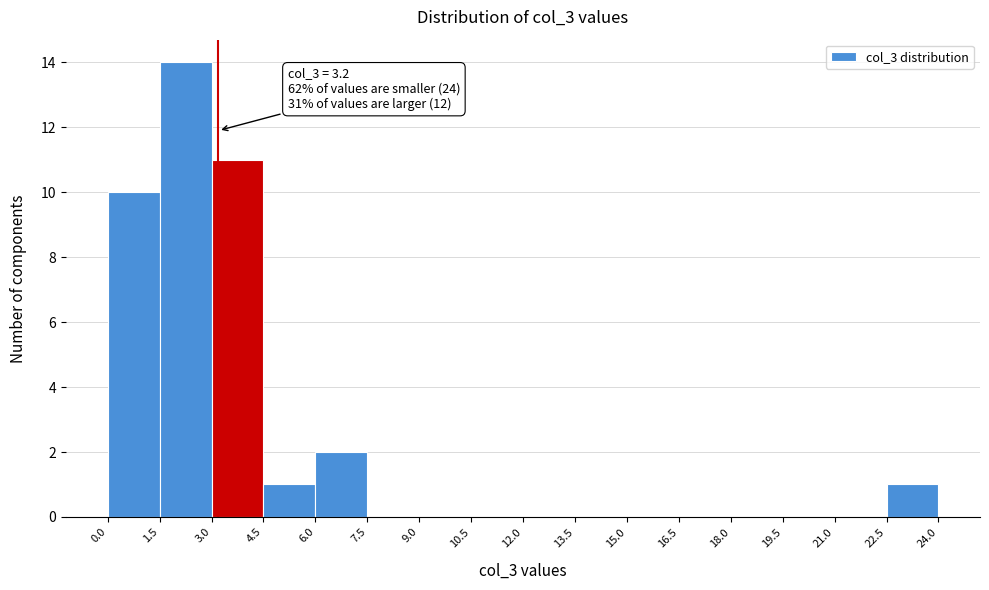

Over which range of the x-axis is the bar tallest?

1.5 to 3.0